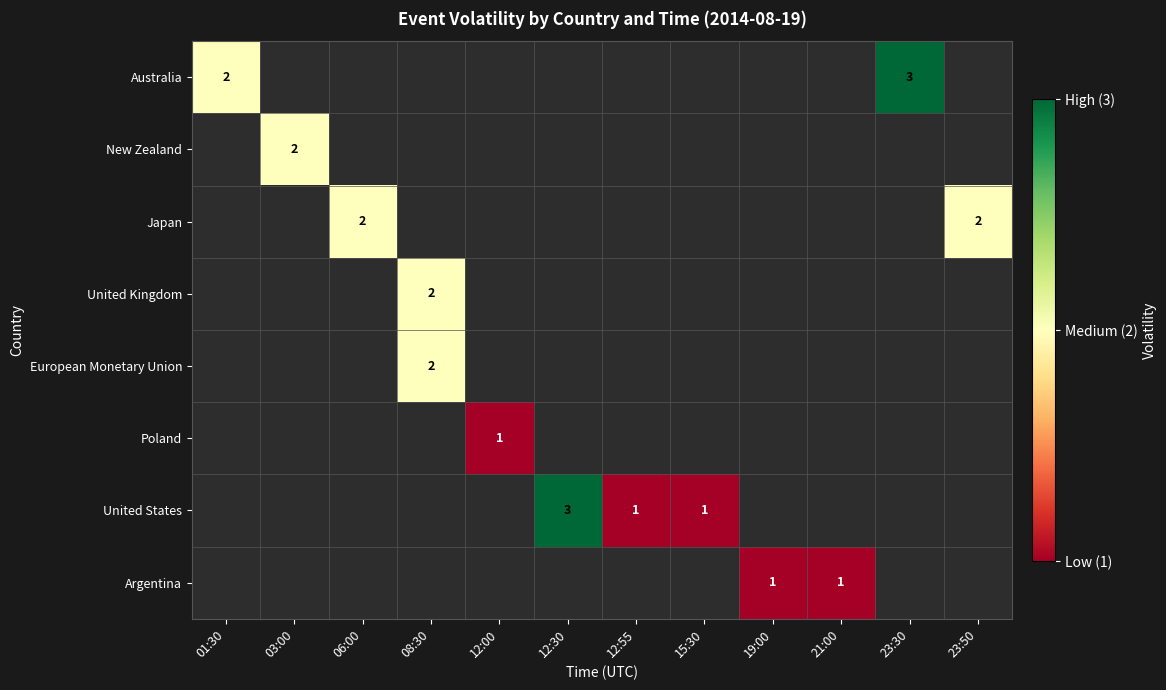

The value of United States at 15:30 is 2. True or false?

False